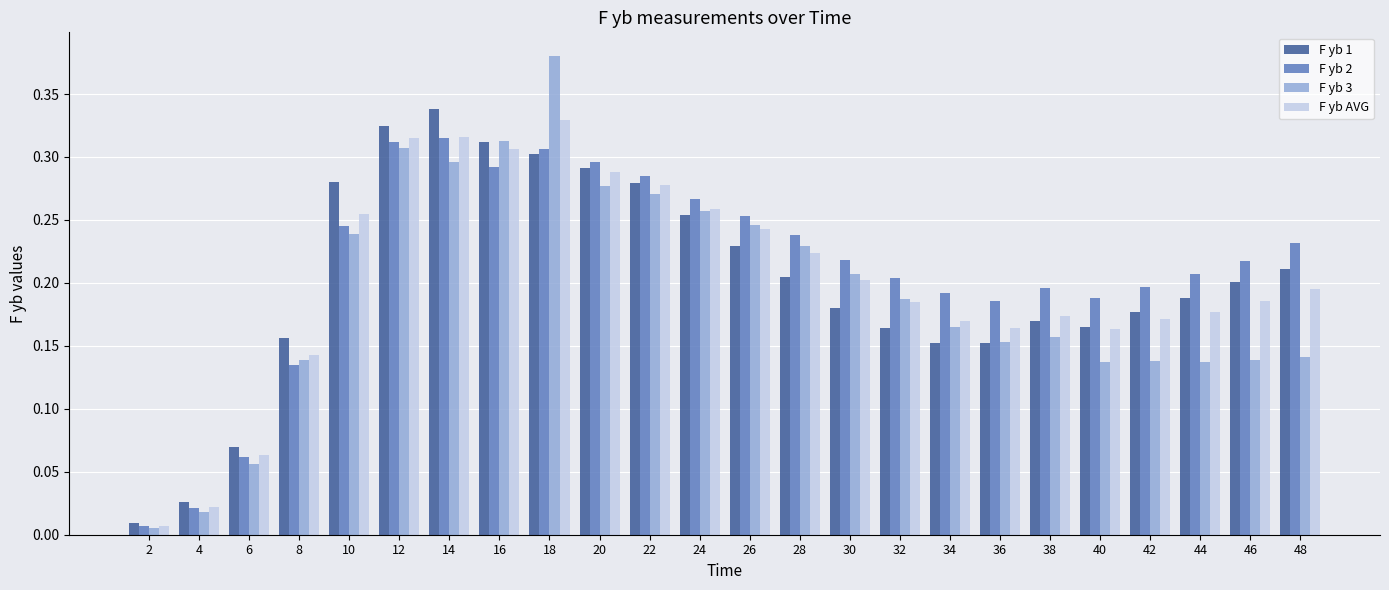

Is the value of F yb AVG at 18 greater than the value of F yb 1 at 4?

Yes